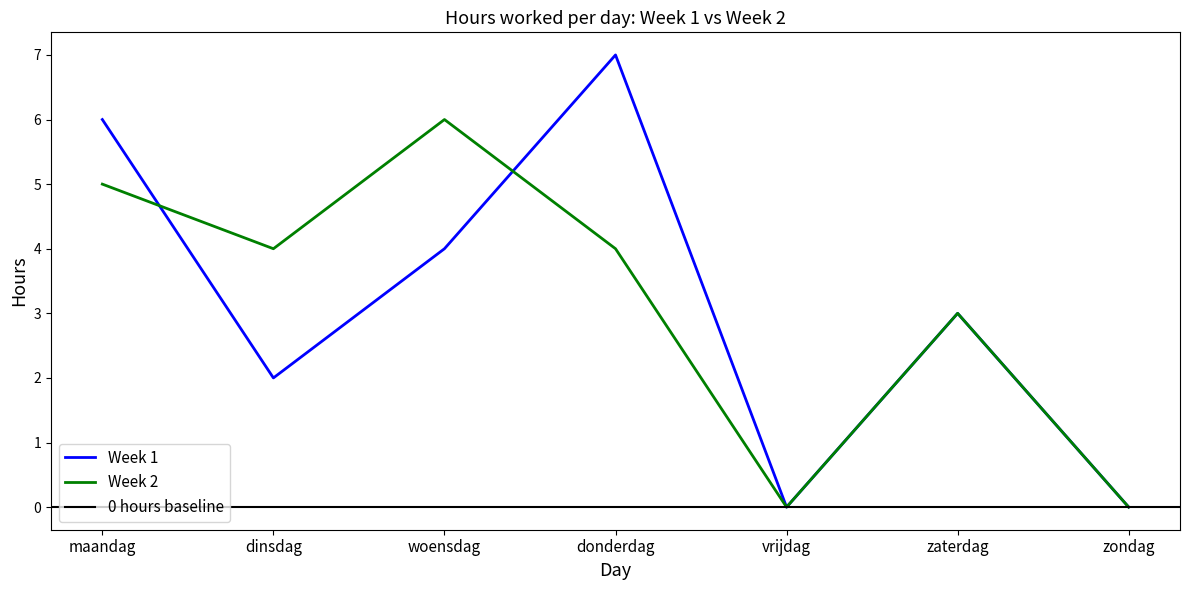

Rank the series by their maximum value, from lowest to highest.

Week 2, Week 1